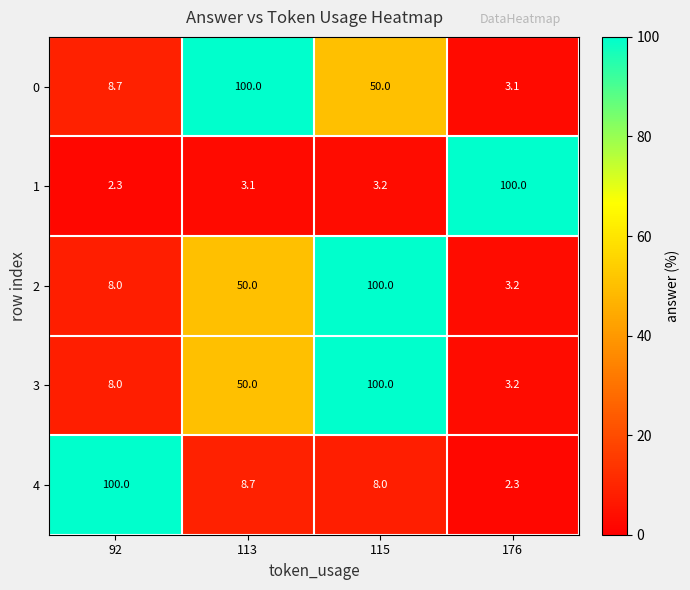

What is the difference between the highest and lowest values at 176?

97.7